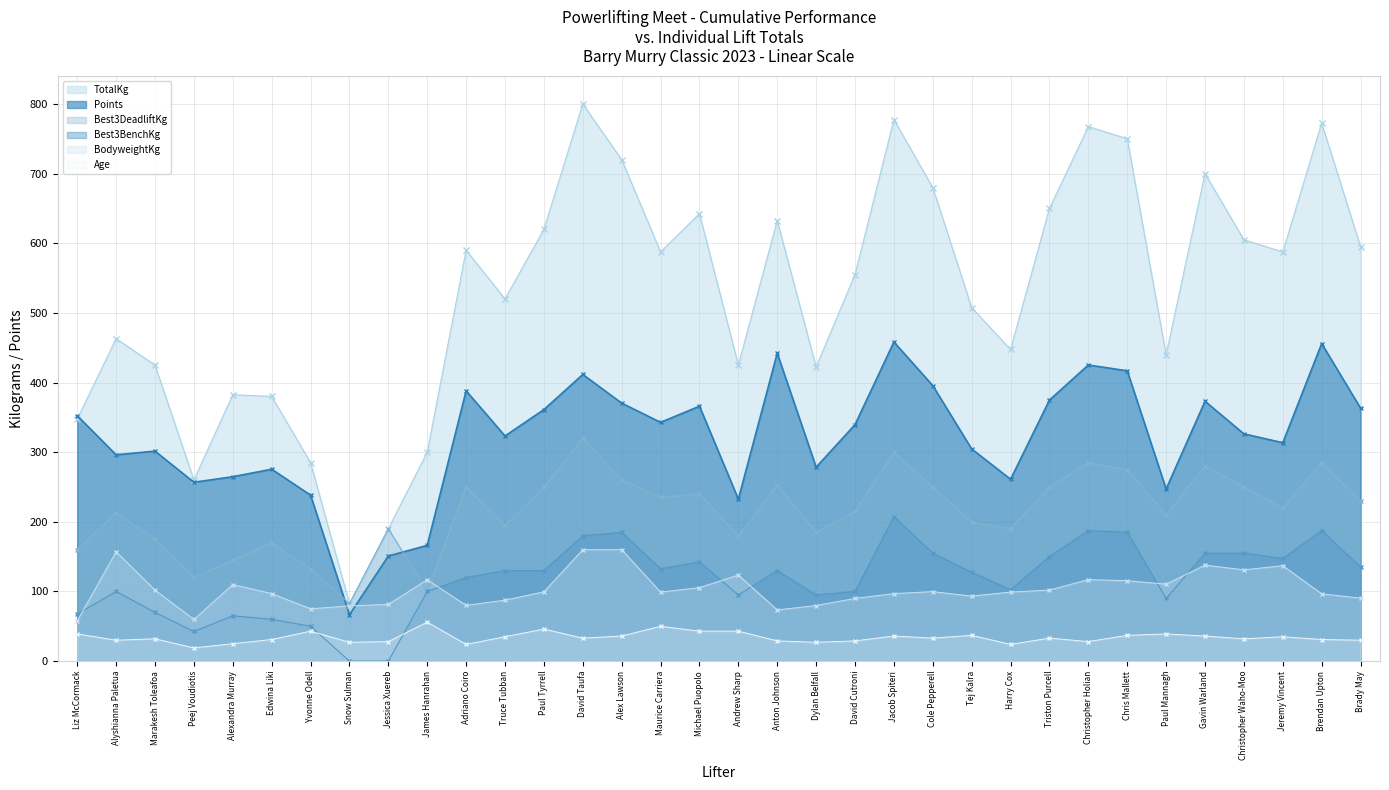

Rank the series by their maximum value, from lowest to highest.

Age, BodyweightKg, Best3BenchKg, Best3DeadliftKg, Points, TotalKg